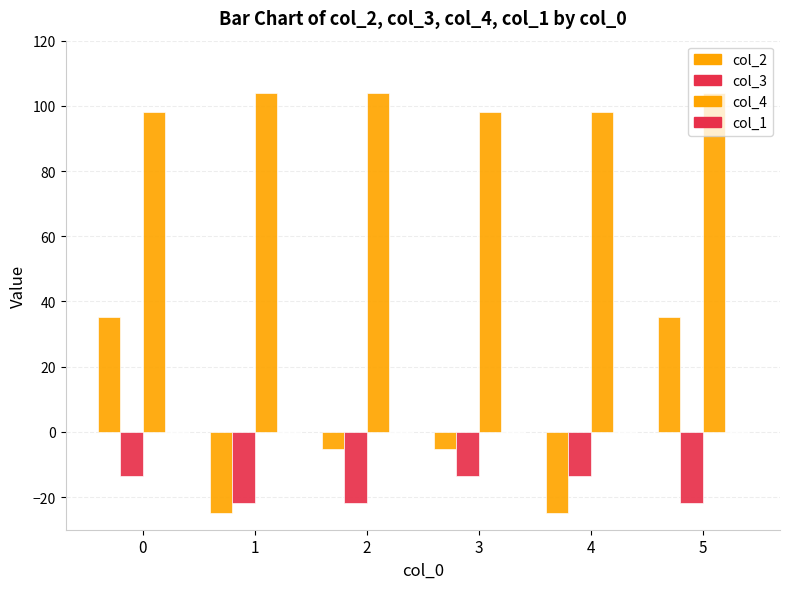

Are the bars grouped side by side (vs. stacked)?

Yes